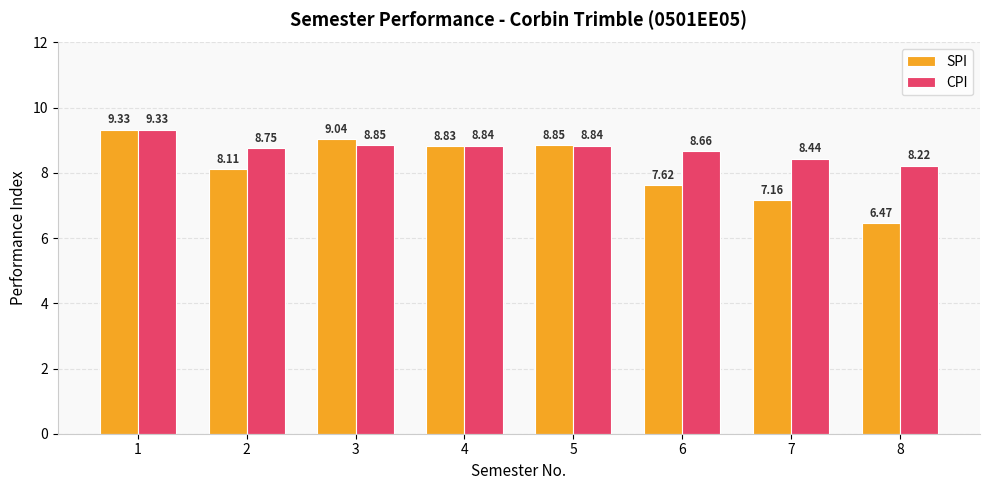

At which label does SPI reach its minimum?

8